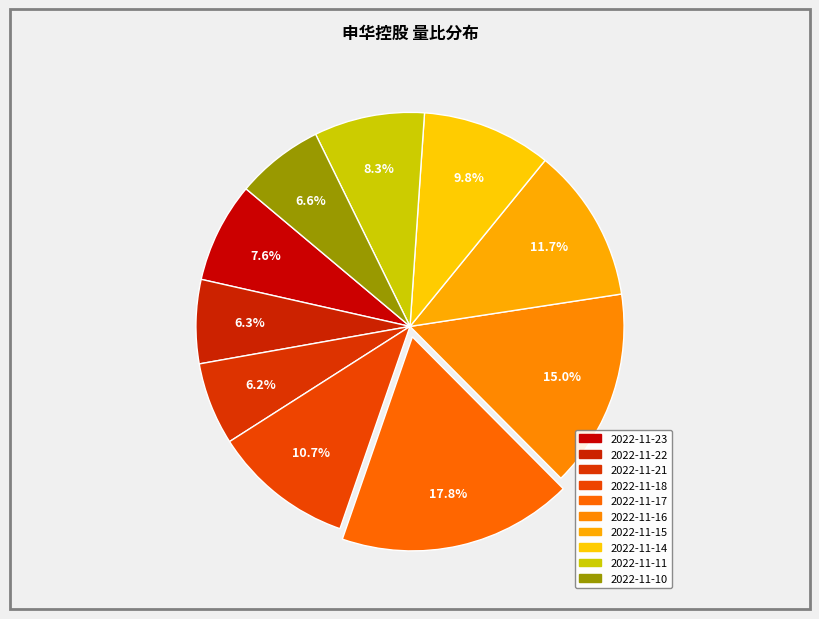

How many slices are in this pie chart?

10